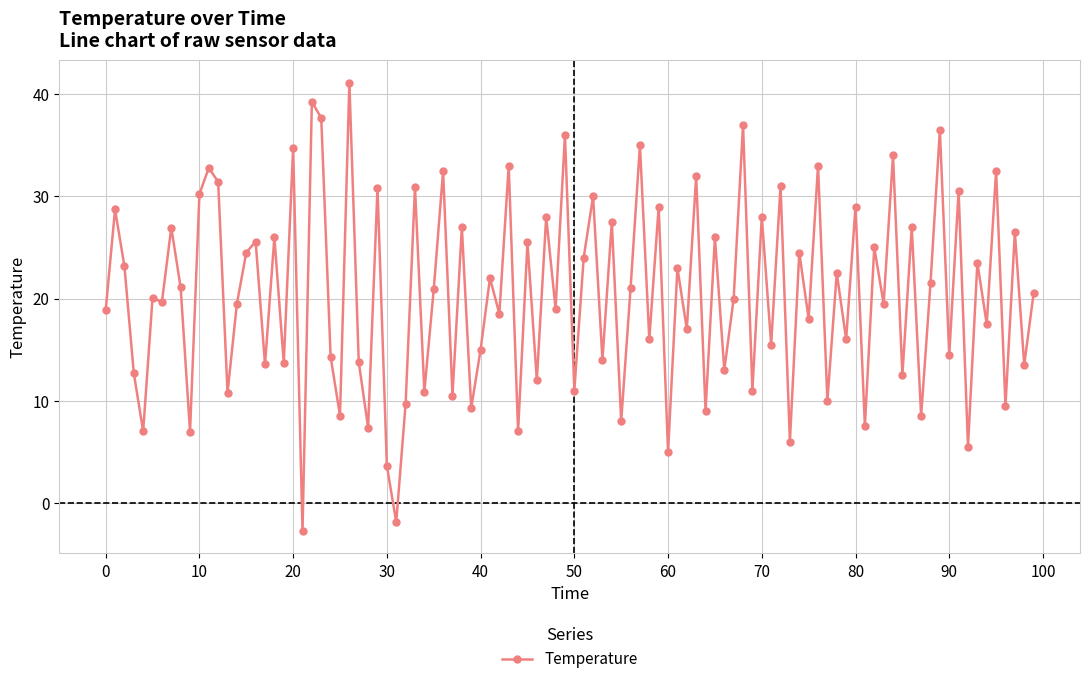

What is the minimum value shown in the chart?

-2.7